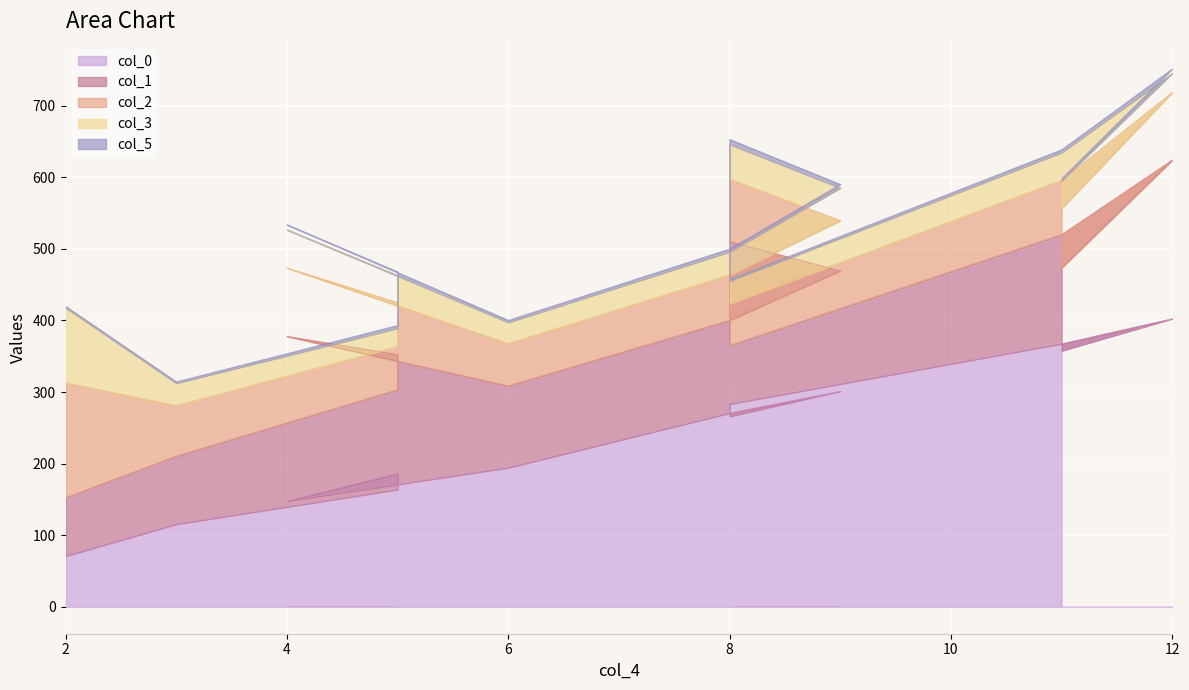

How many data points in col_3 are above 38?

7